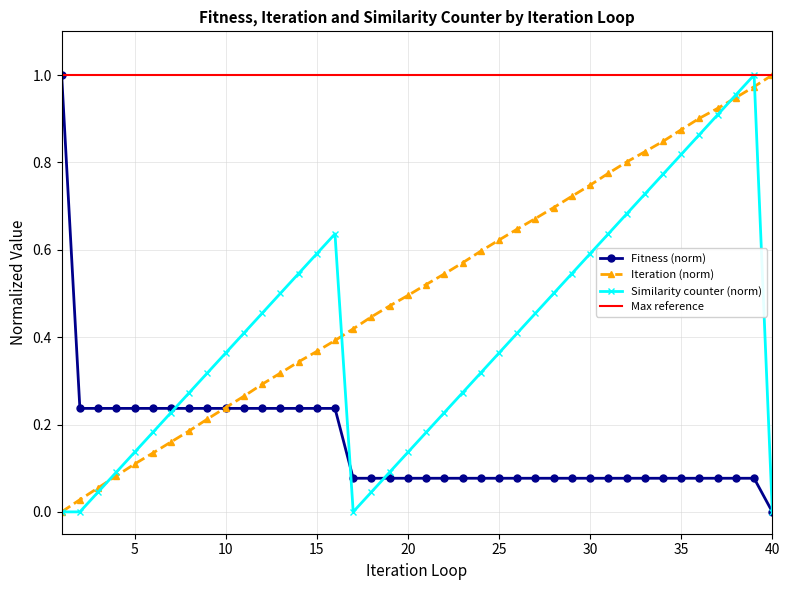

Which category has the lowest value across all series?

40